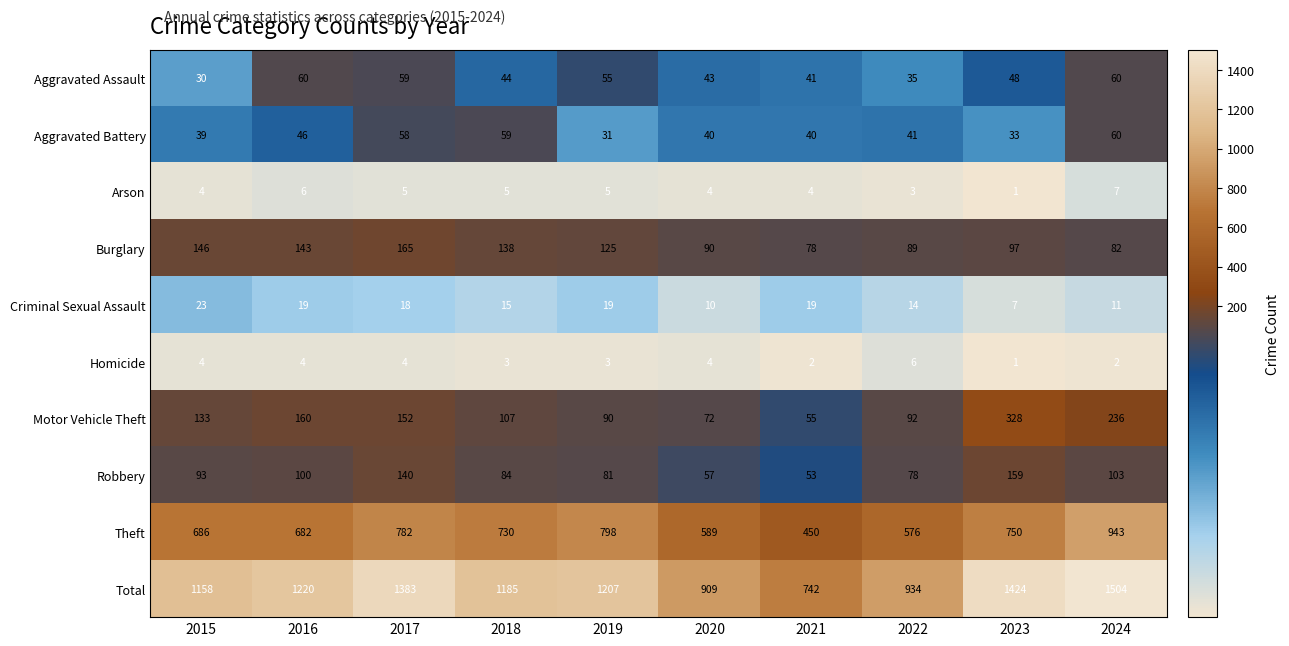

Which series has the largest range (max minus min)?

Total